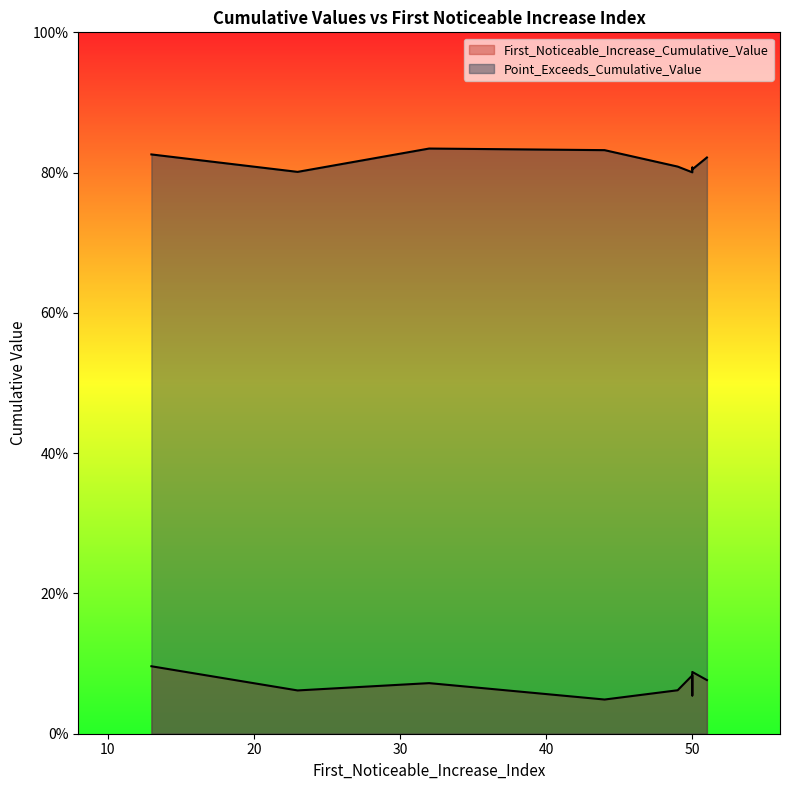

How many First_Noticeable_Increase_Cumulative_Value values are between 0 and 1?

9